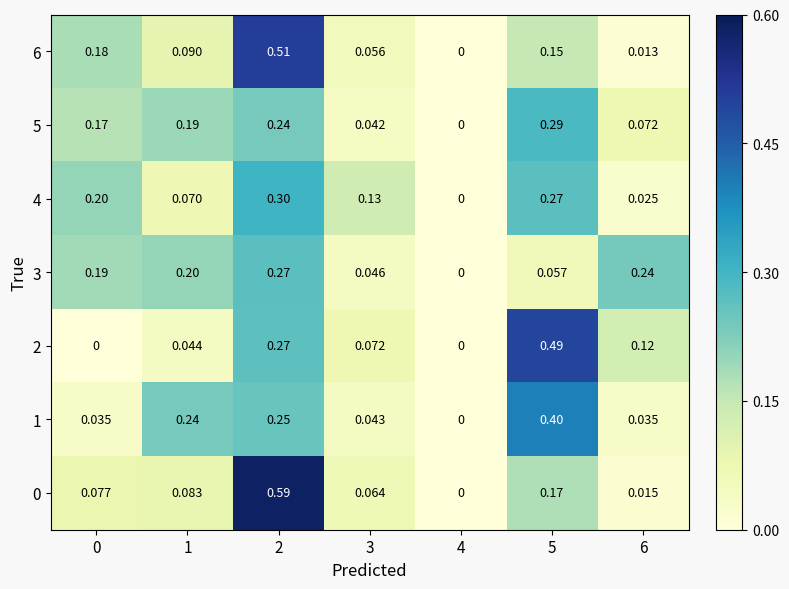

What is the total value across all series at 6?

0.5